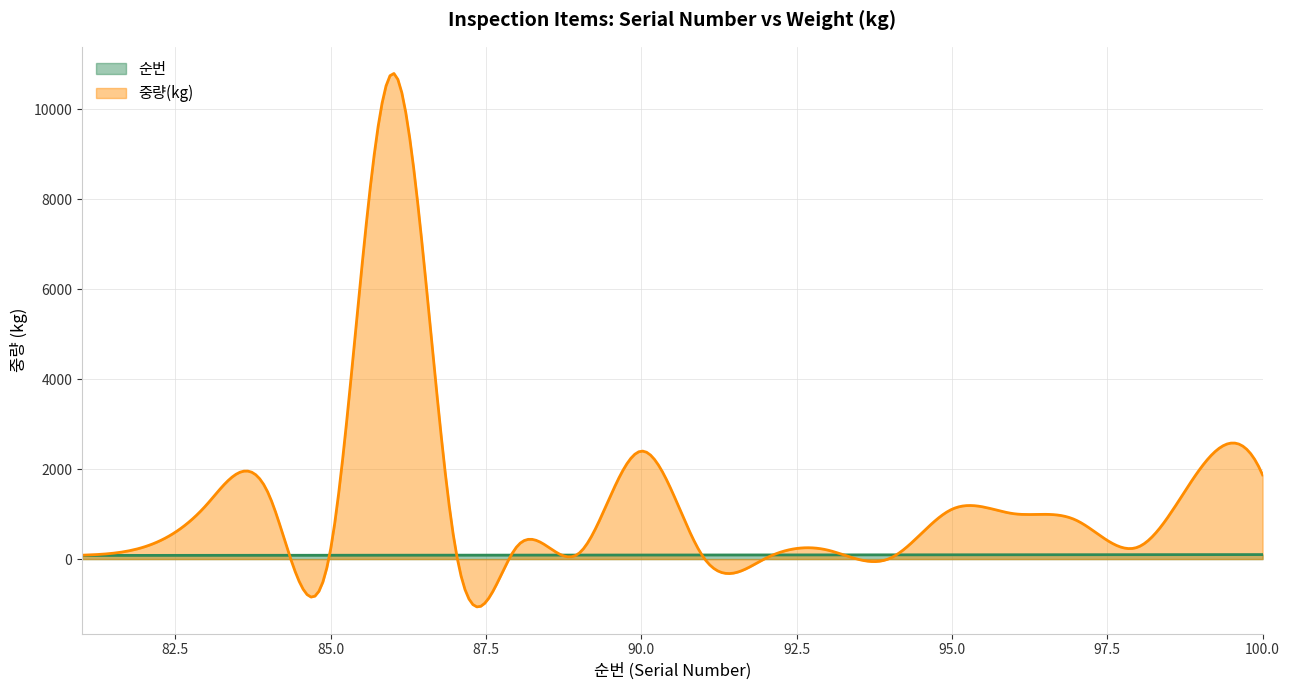

At which category is the sum across all series the highest?

86